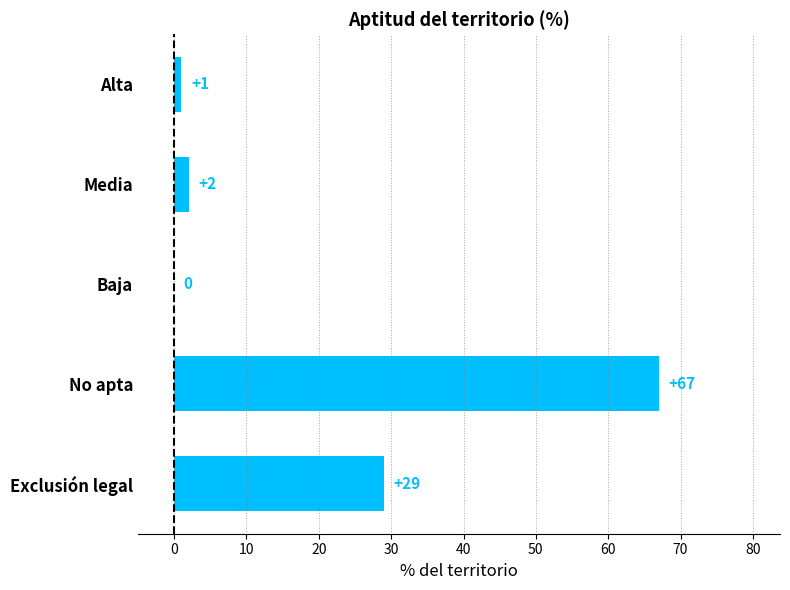

Reading top to bottom, list all the values displayed in this chart.

Alta=1	Media=2	Baja=0	No apta=67	Exclusión legal=29